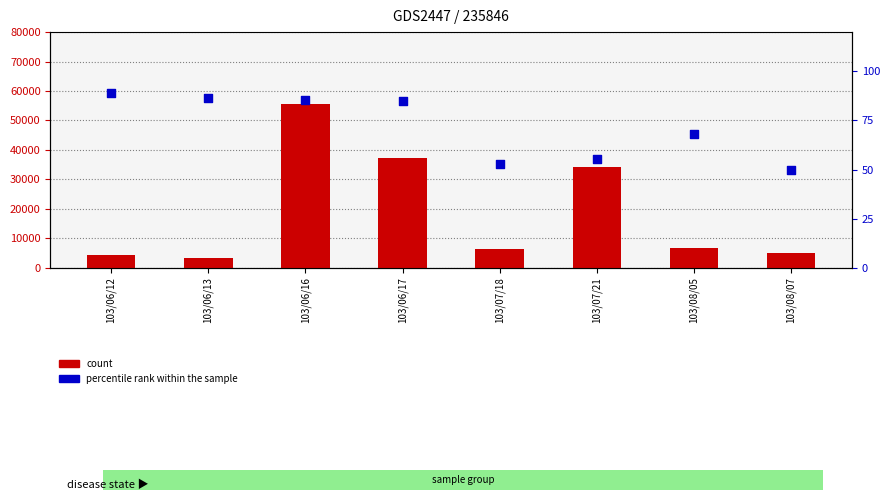

At how many categories does at least one series exceed 38105?

1